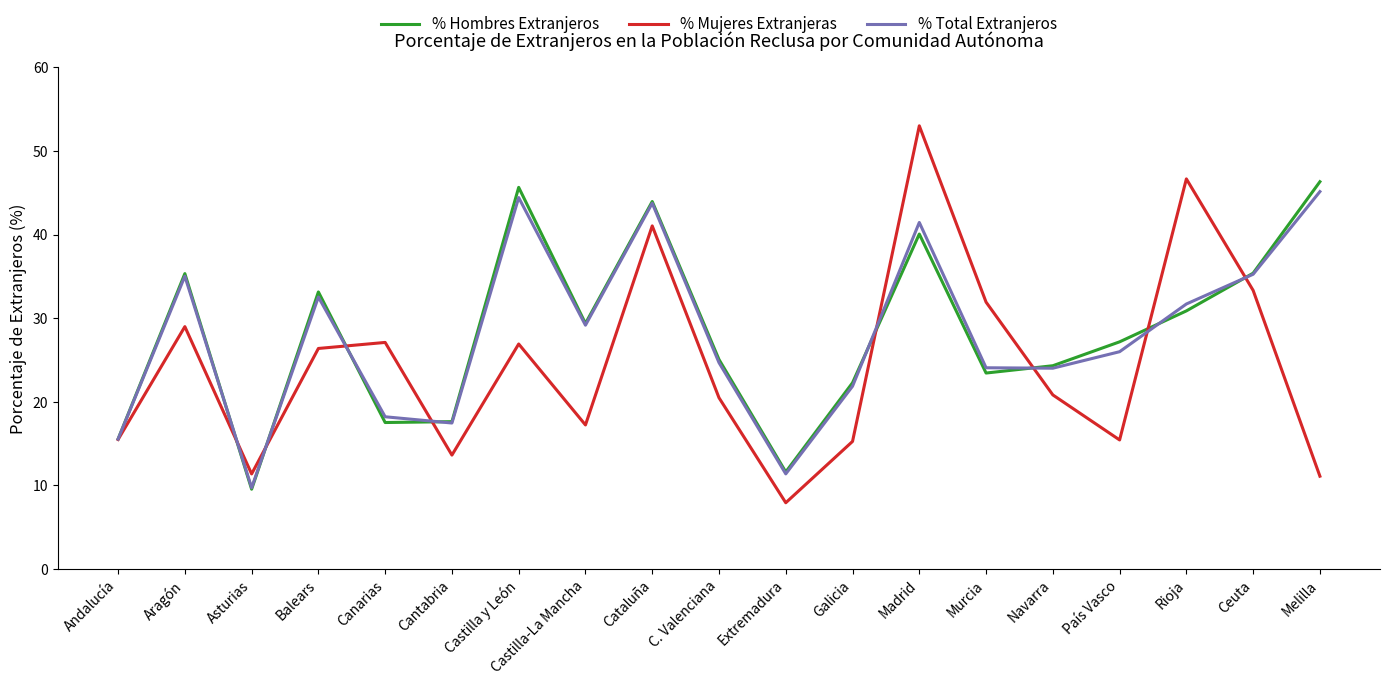

What is the minimum value for % Total Extranjeros?

9.7